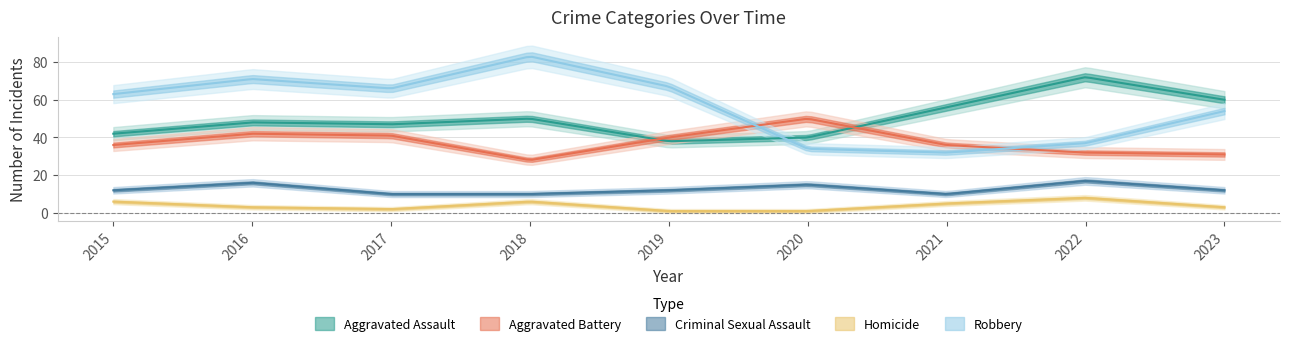

What are all the series names shown in the legend?

Aggravated Assault, Aggravated Battery, Criminal Sexual Assault, Homicide, Robbery